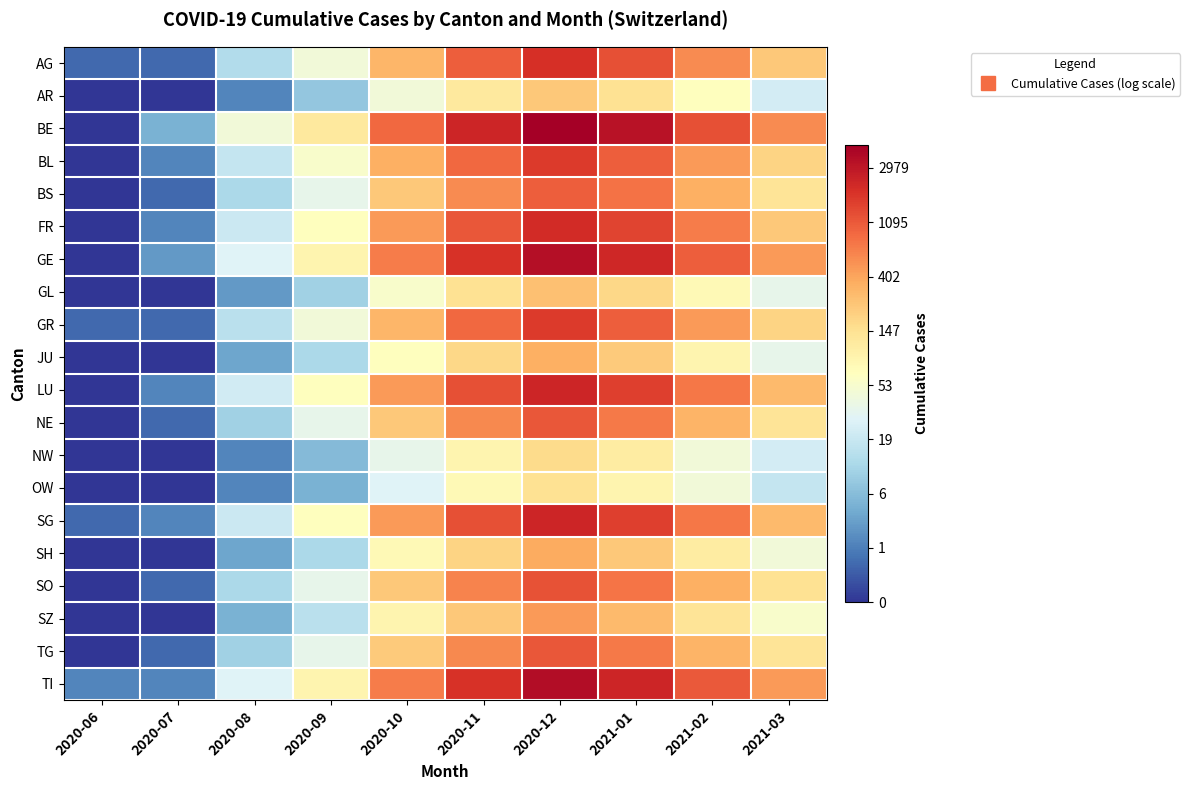

At which category is the sum across all series the highest?

2020-12